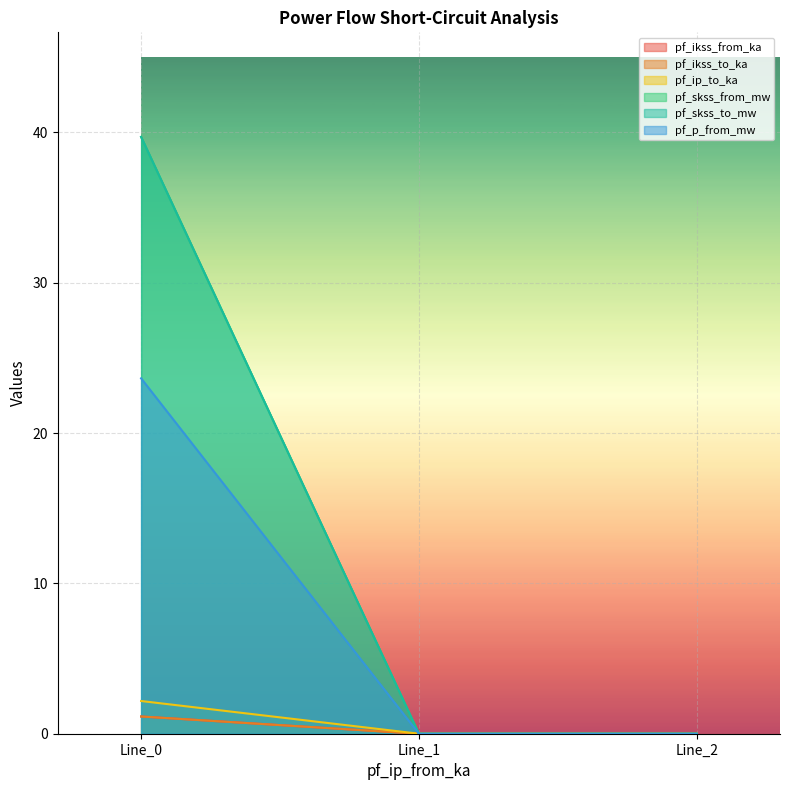

Reading left to right, list all the values displayed in this chart.

pf_ikss_from_ka: 1.1	0.0	0.0
pf_ikss_to_ka: 1.1	0.0	0.0
pf_ip_to_ka: 2.2	0.0	0.0
pf_skss_from_mw: 39.7	0.0	0.0
pf_skss_to_mw: 39.7	0.0	0.0
pf_p_from_mw: 23.6	0.0	0.0